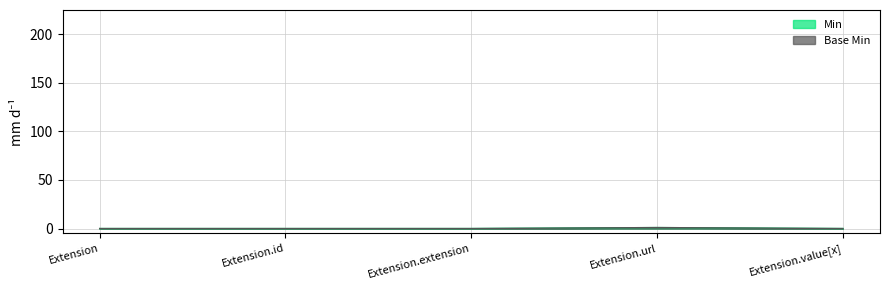

Between Extension.value[x] and Extension.url, which is larger?

Extension.url